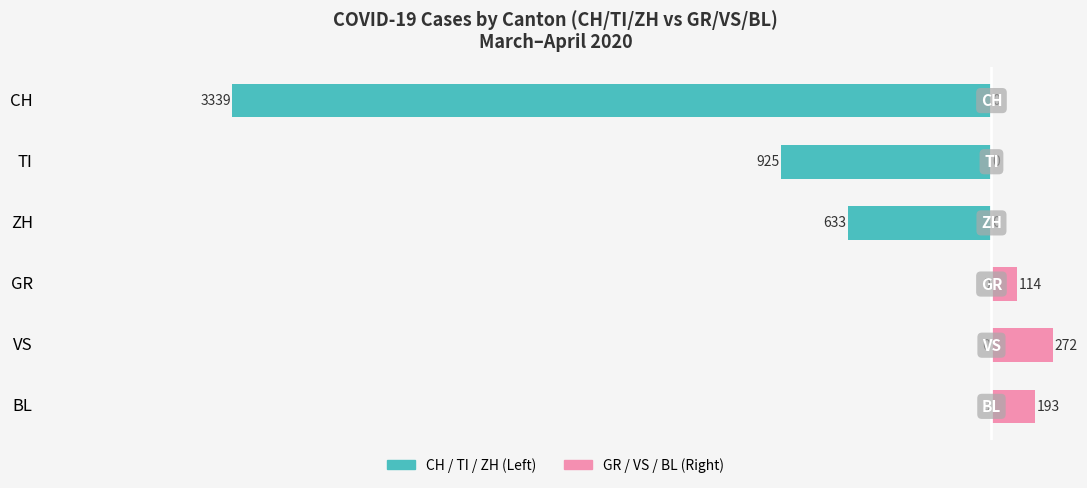

Reading right to left, list all the values displayed in this chart.

Left series (CH/TI/ZH): 0	0	0	-633	-925	-3339
Right series (GR/VS/BL): 193	272	114	0	0	0